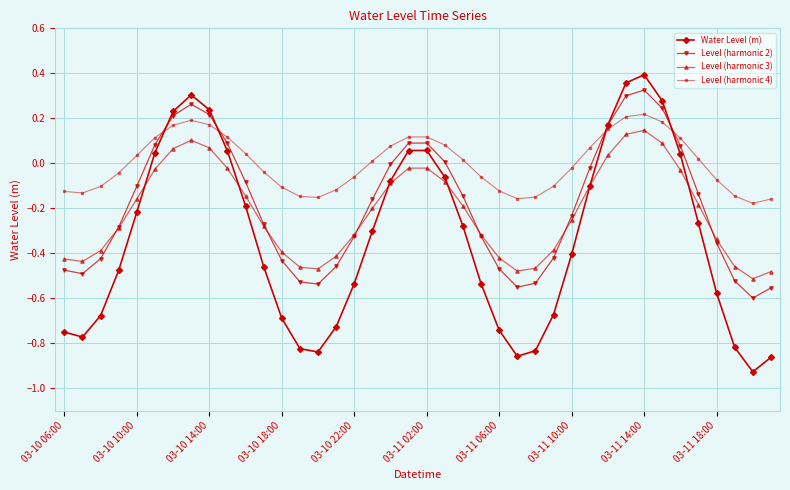

What is the difference between the second highest and second lowest values in the Level (harmonic 3) series?

0.6